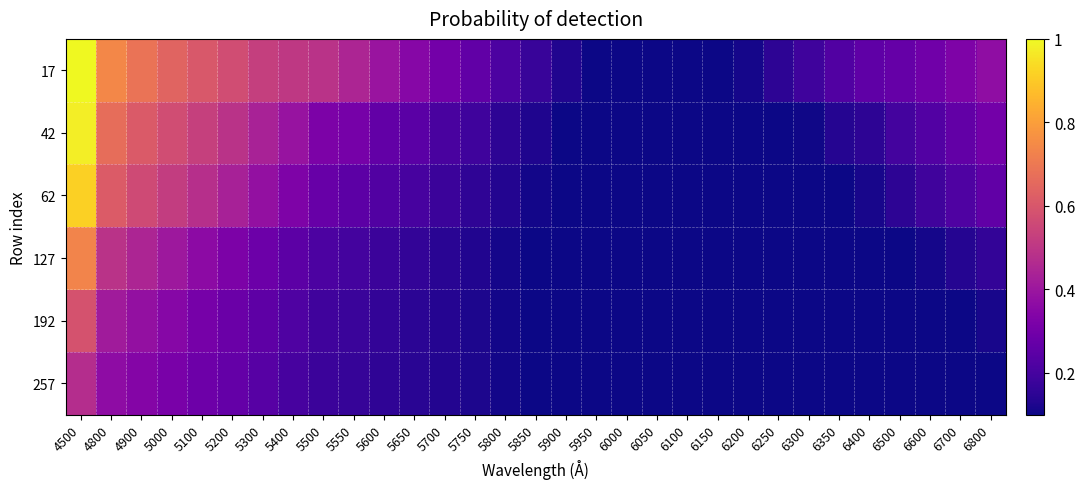

What is the smallest value displayed?

0.1